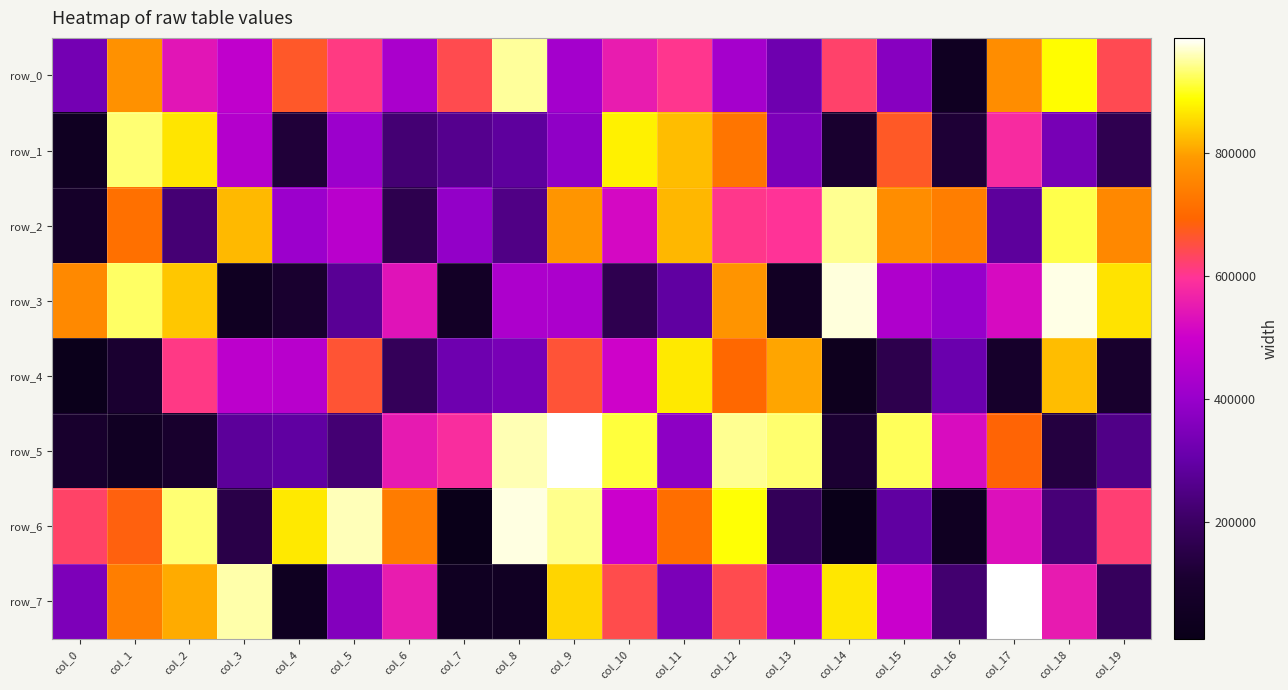

Which series changed the most between col_15 and col_18?

row_5